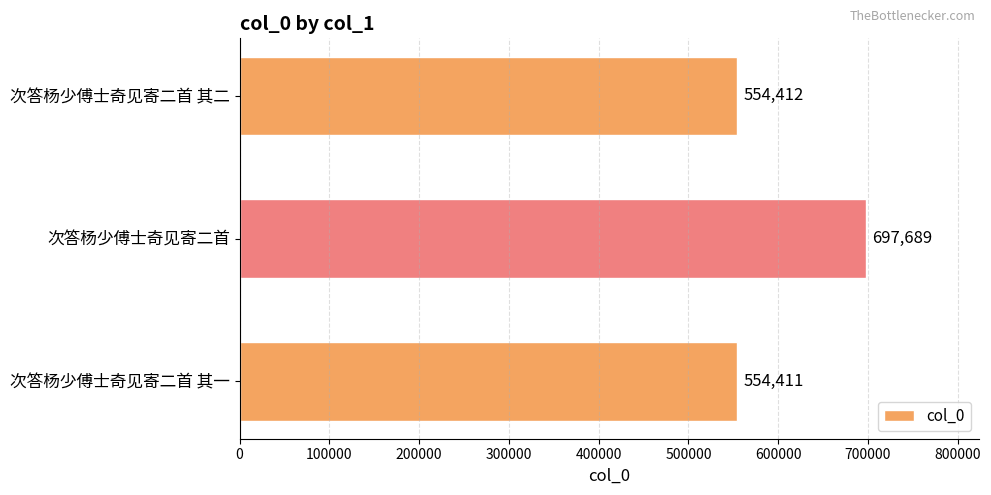

What is the average value?

602171